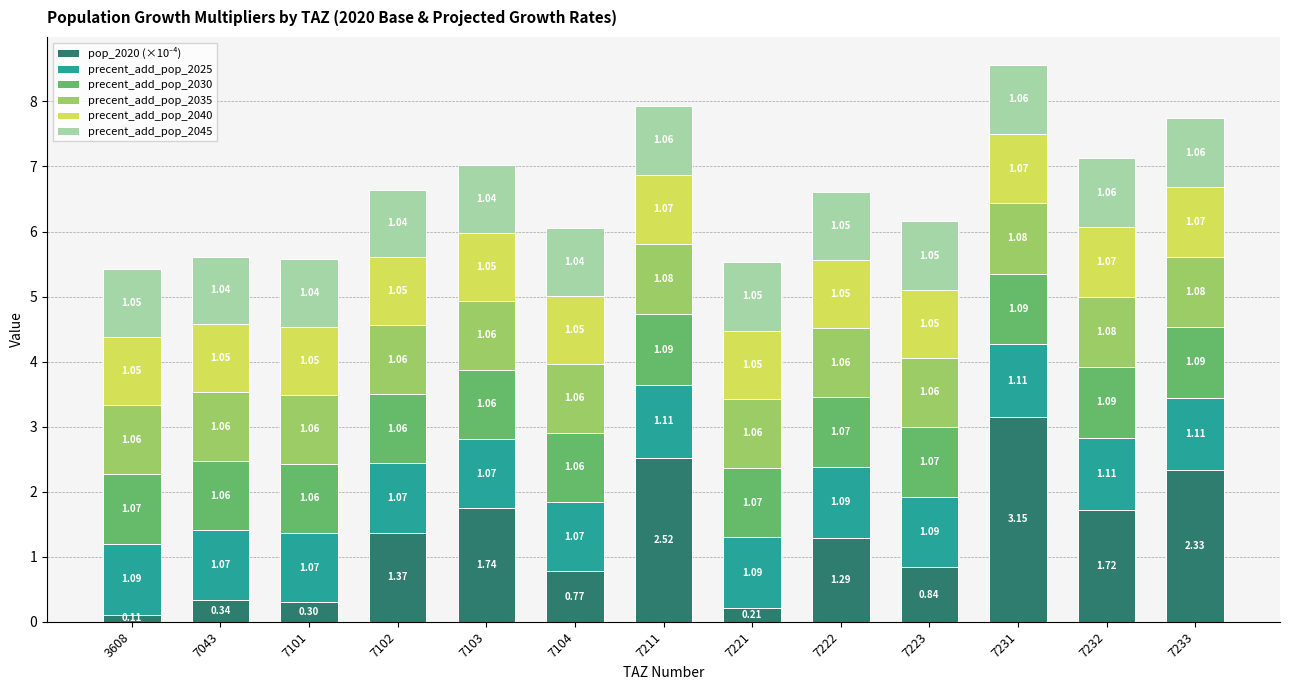

What is the total value across all series at 7104?

6.1